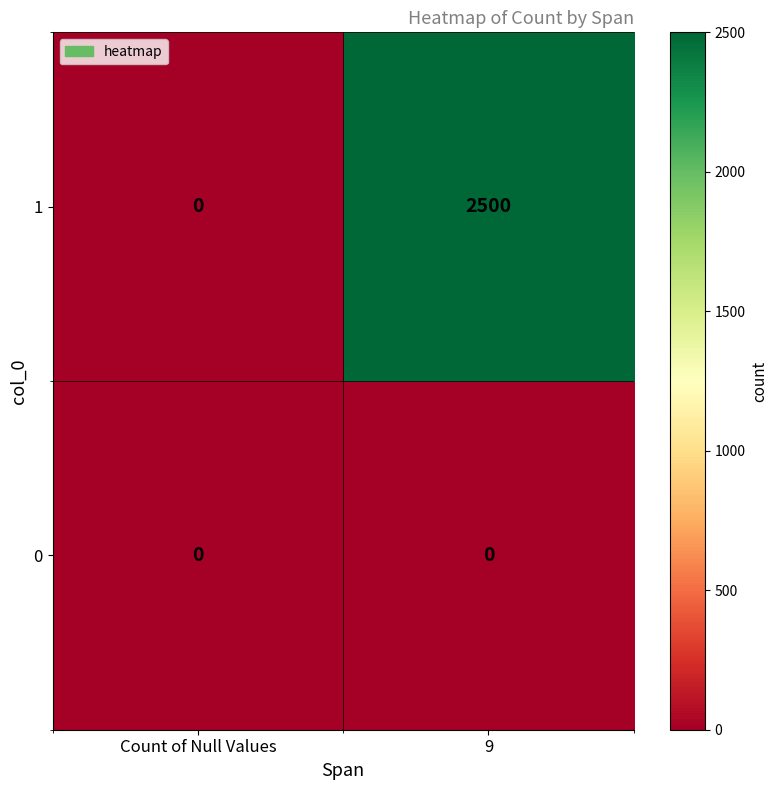

Reading left to right, list all the values displayed in this chart.

1: 0	2500
0: 0	0